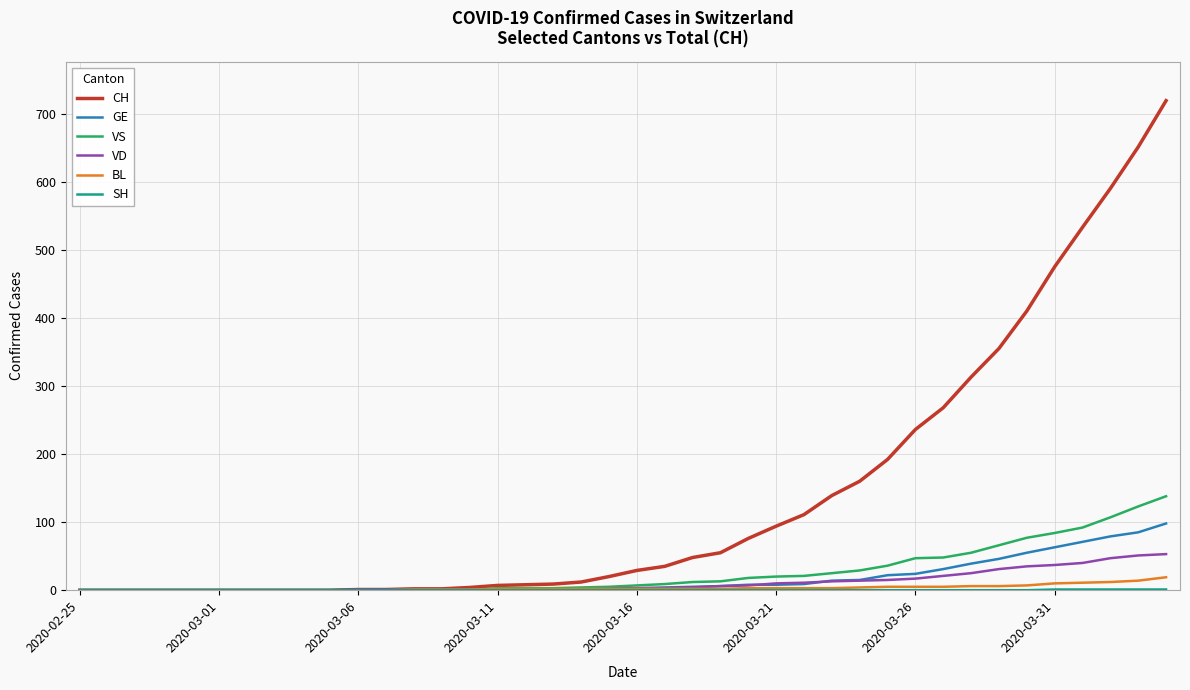

Is this an area chart (filled region under the line)?

No